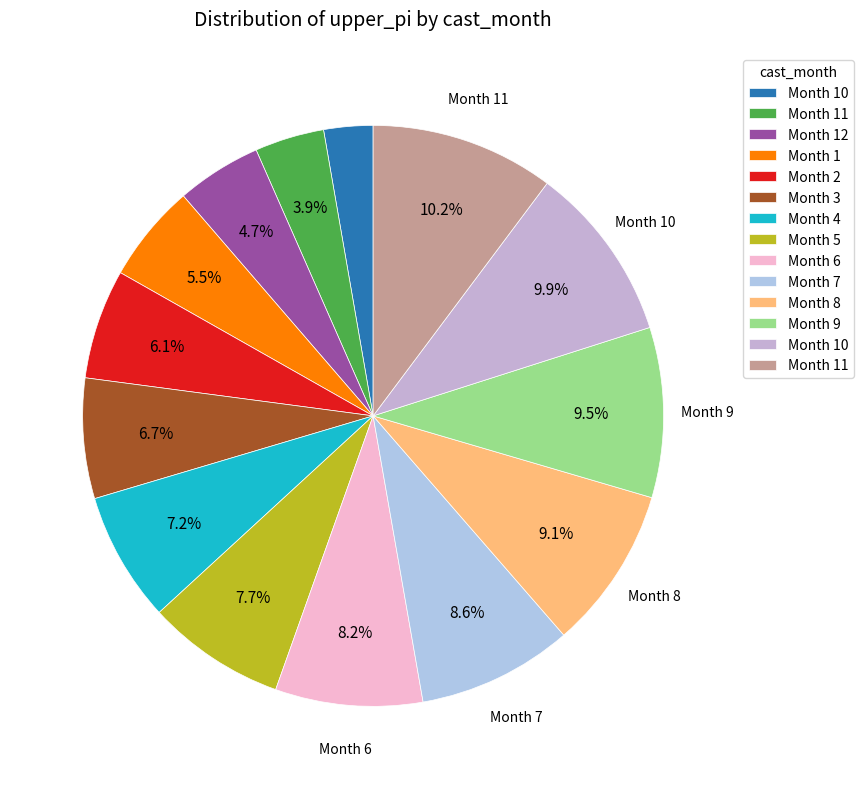

How many segments does this pie chart have?

14